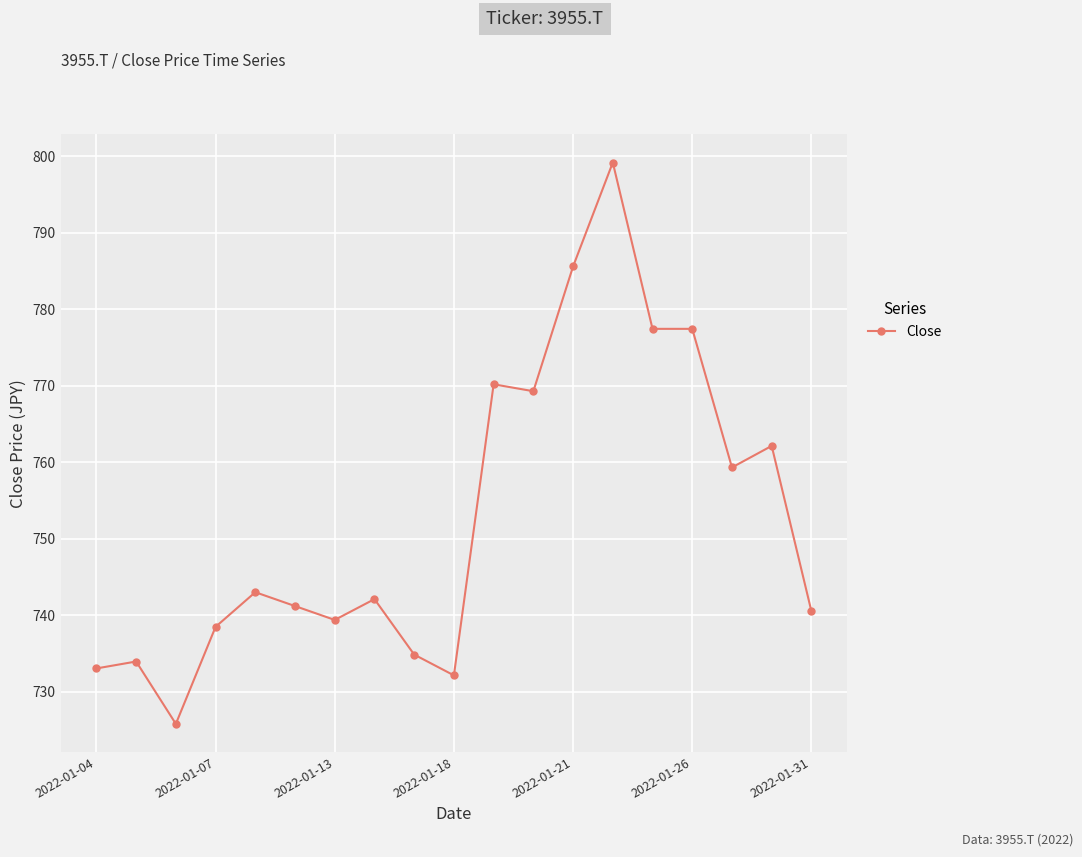

What is the minimum value shown in the chart?

725.8